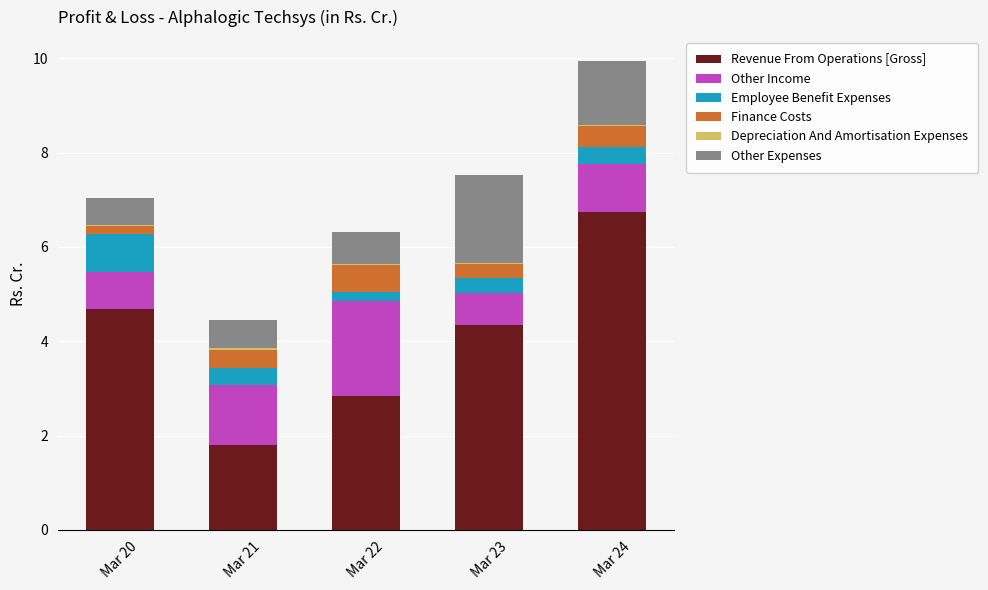

Read the Revenue From Operations [Gross] value at Mar 22.

2.8